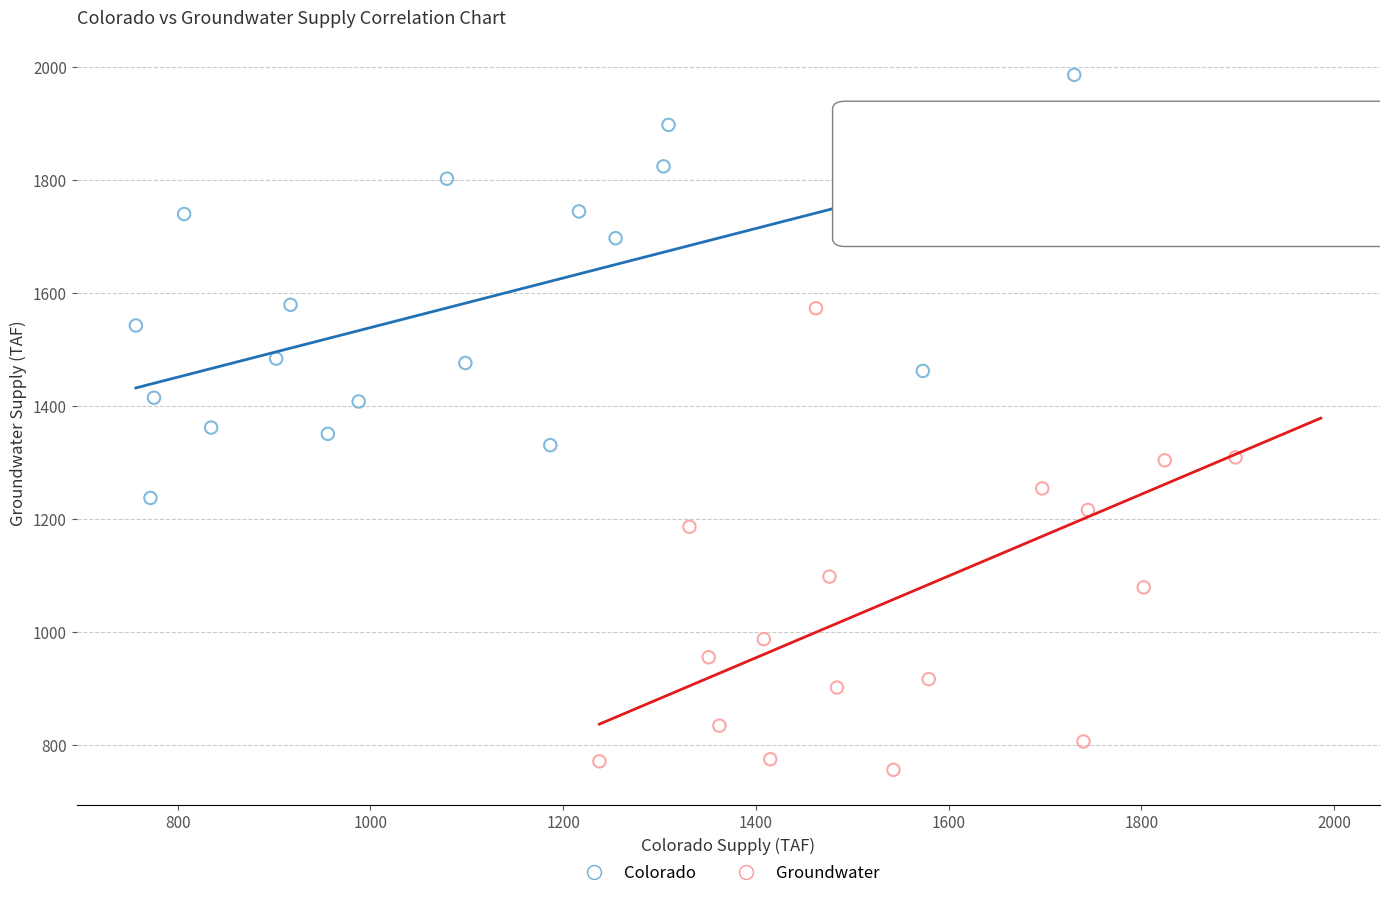

What are all the series names shown in the legend?

Colorado, Groundwater